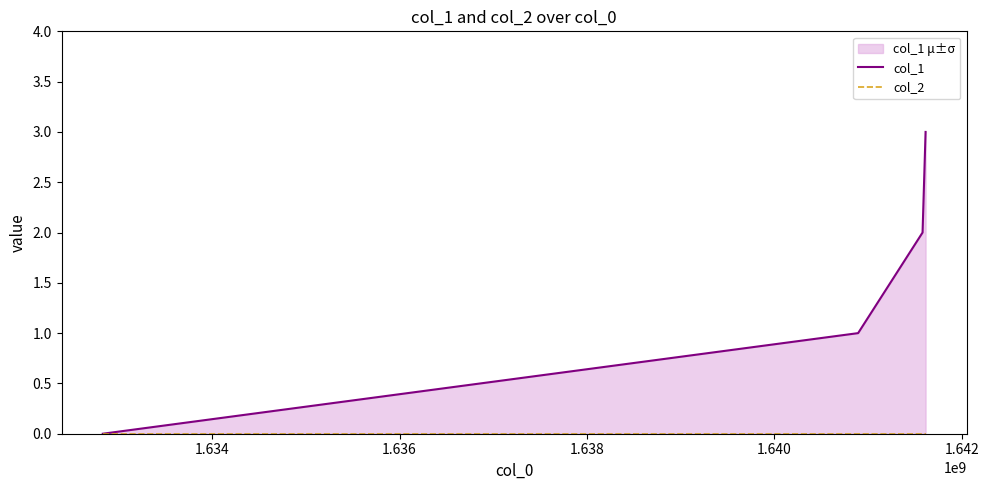

True or false: col_2 and col_1 intersect in this chart.

False